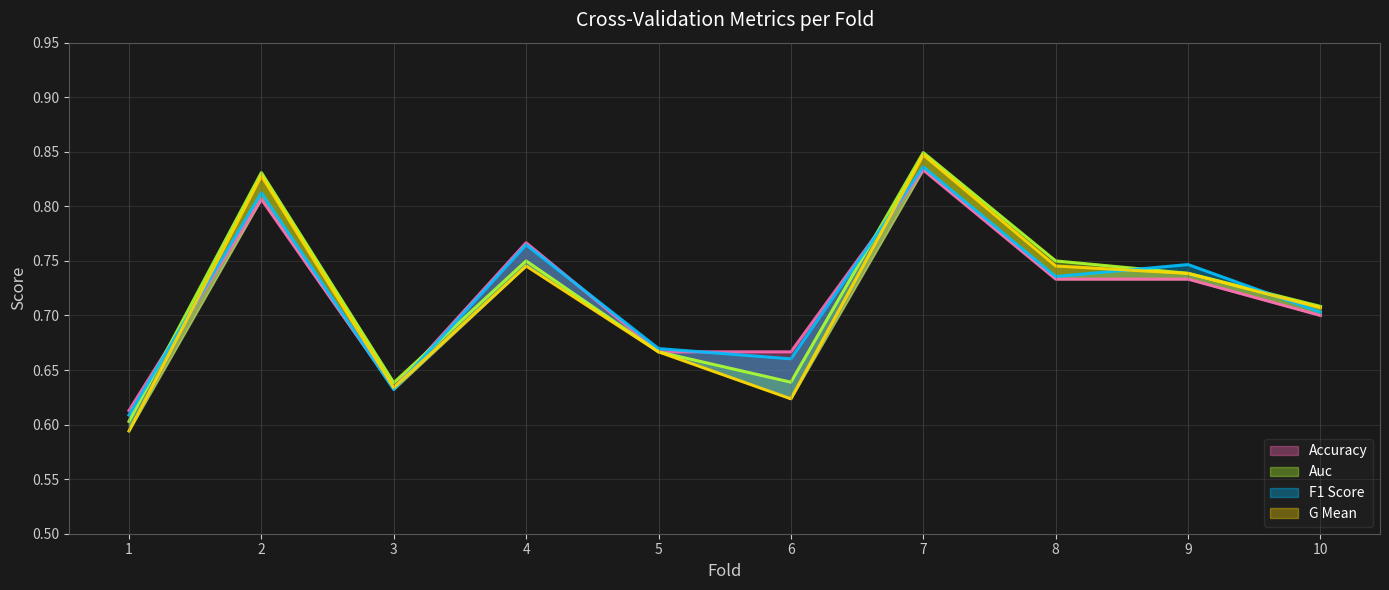

How many distinct data groups are displayed?

4